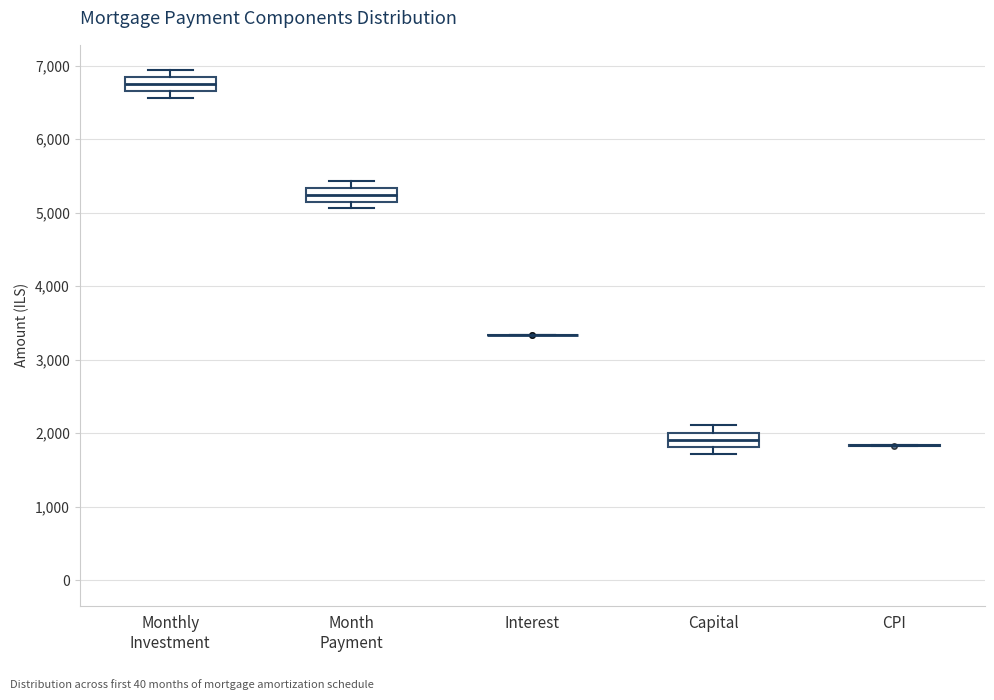

Reading left to right, read every box against the y-axis: the position of its median line, the range the box covers, and the ends of its whiskers. The values are not printed on the chart, so give them approximately, as read against the axis.

Monthly Investment: median 6800 (inside the box), box 6700 to 6800, whiskers 6600 to 6900
Month Payment: median 5200 (inside the box), box 5200 to 5300, whiskers 5100 to 5400
Interest: box collapsed to a line at 3300, whiskers 3300 to 3300
Capital: median 1900, box 1800 to 2000, whiskers 1700 to 2100
CPI: box collapsed to a line at 1800, whiskers 1800 to 1800